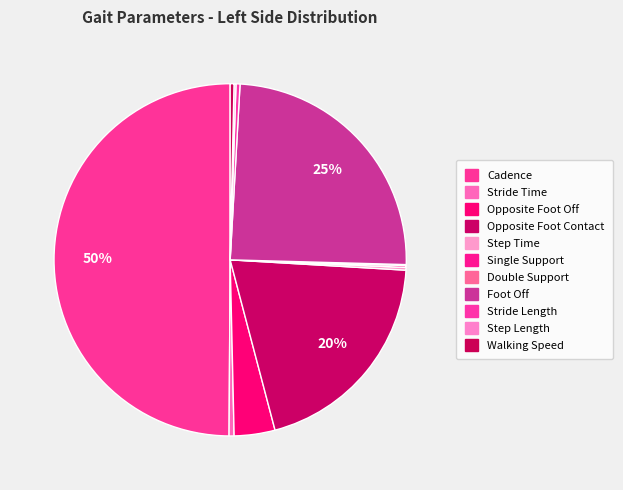

Is it true that Opposite Foot Contact is 15% of the pie?

False